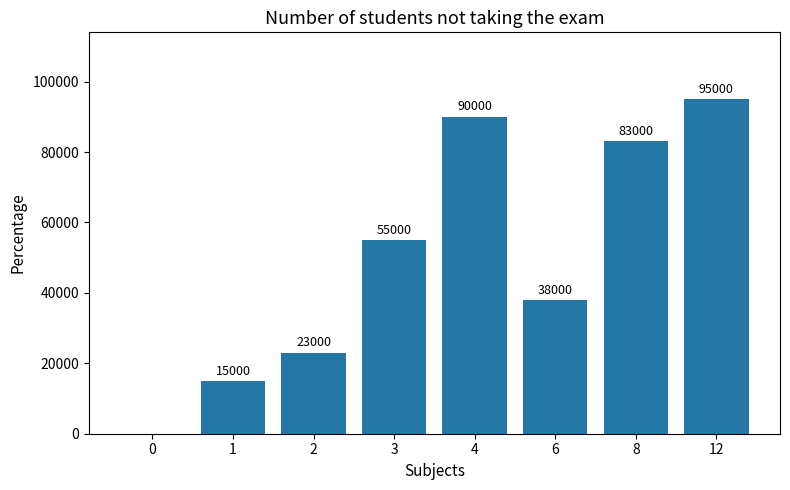

How many positive values are there?

7